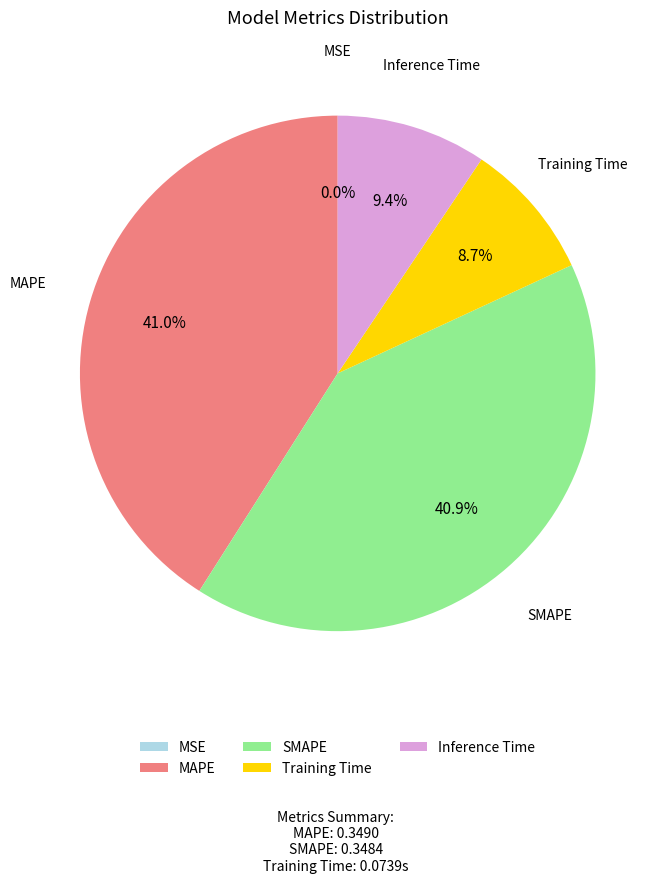

What percentage is NOT represented by MAPE?

59.0%